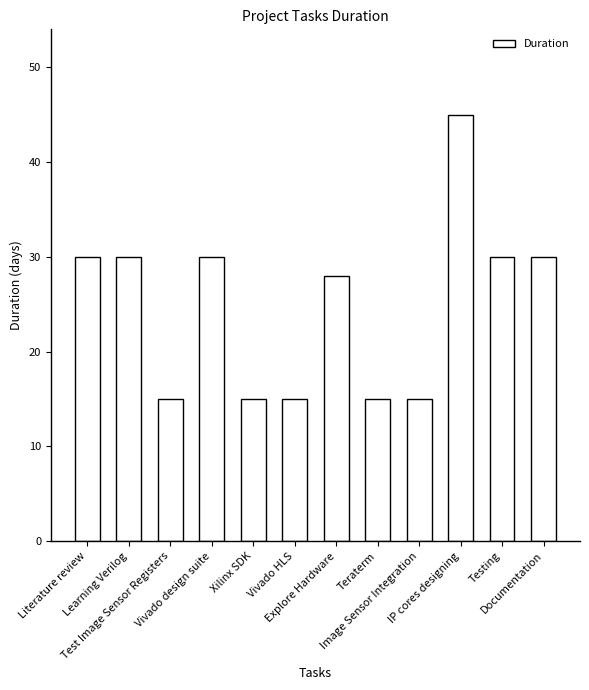

How many distinct data groups are displayed?

1